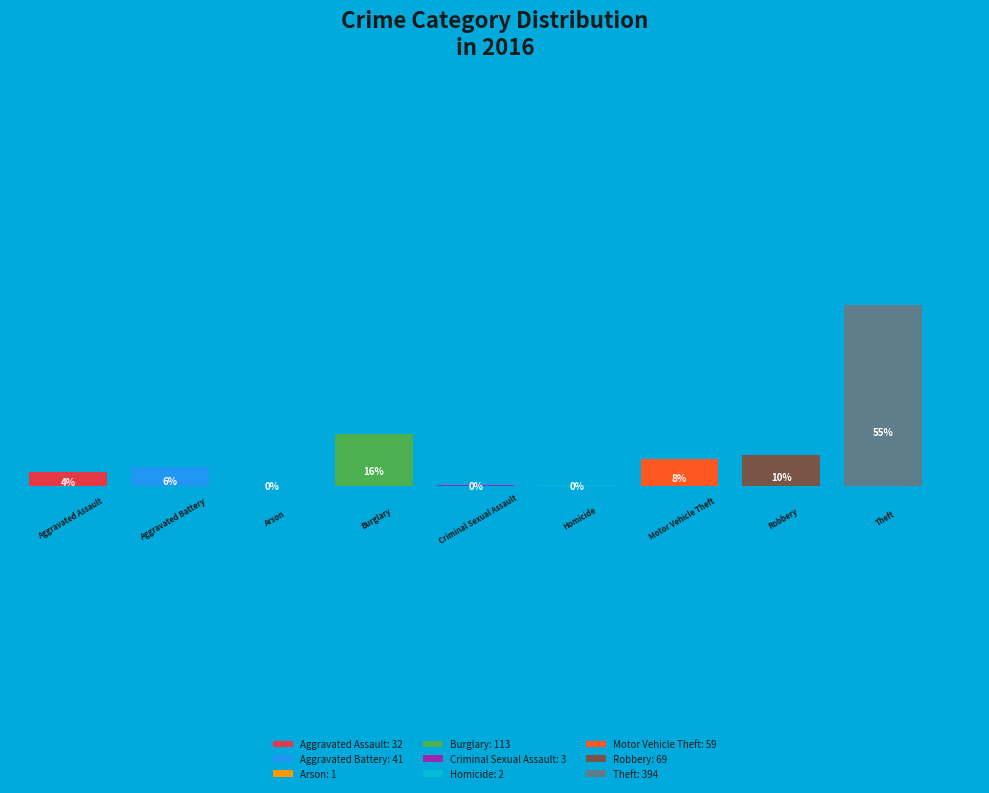

Rank the categories by value from highest to lowest.

Theft, Burglary, Robbery, Motor Vehicle Theft, Aggravated Battery, Aggravated Assault, Criminal Sexual Assault, Homicide, Arson